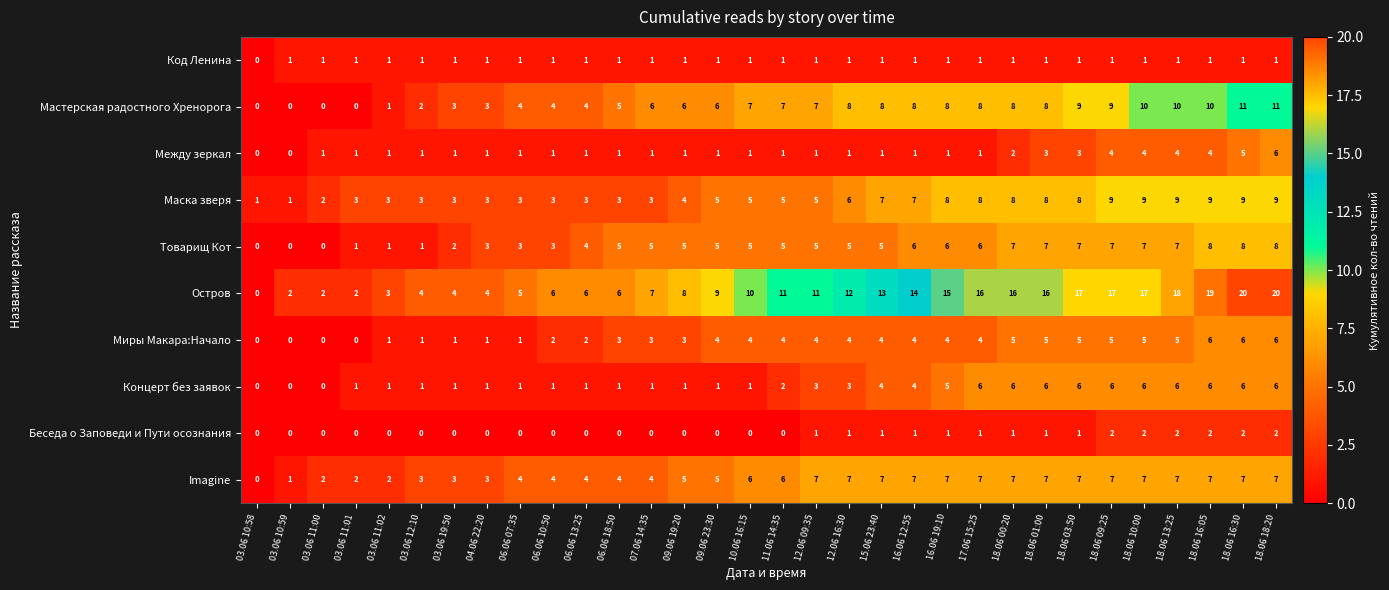

What is the average value of the Imagine series?

5